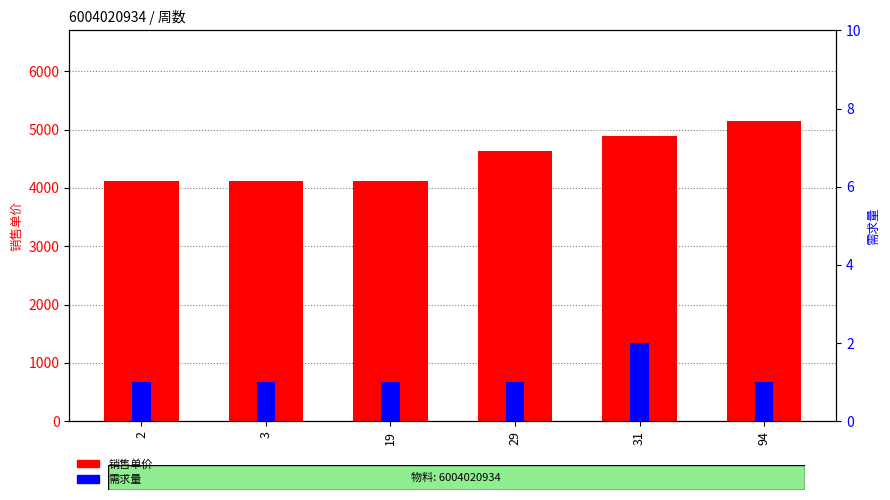

How many groups of bars are there?

6